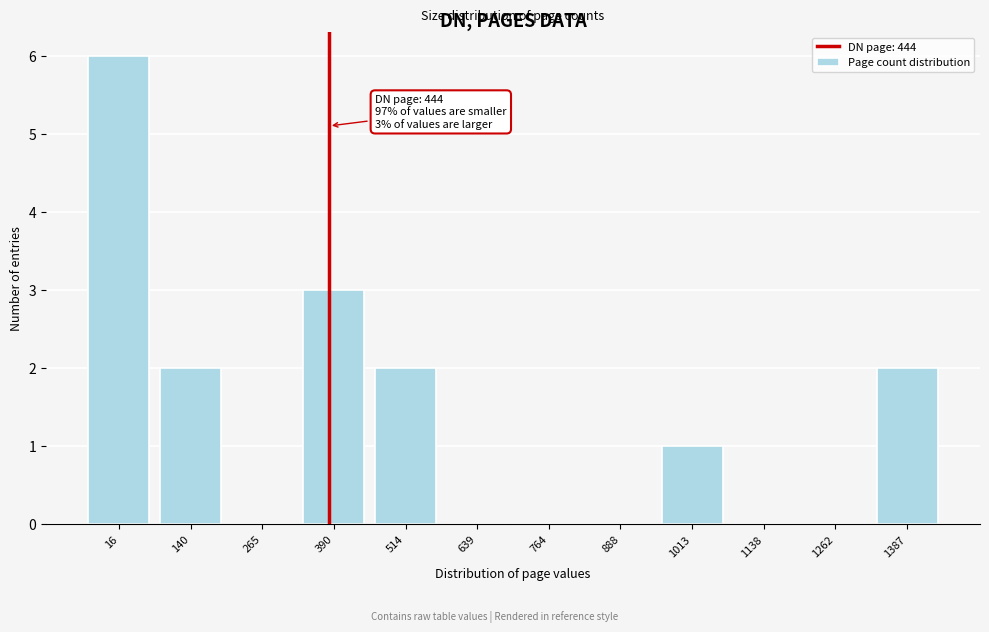

Reading left to right, what are all the values shown in this chart?

16=6	140=2	265=0	390=3	514=2	639=0	764=0	888=0	1013=1	1138=0	1262=0	1387=2